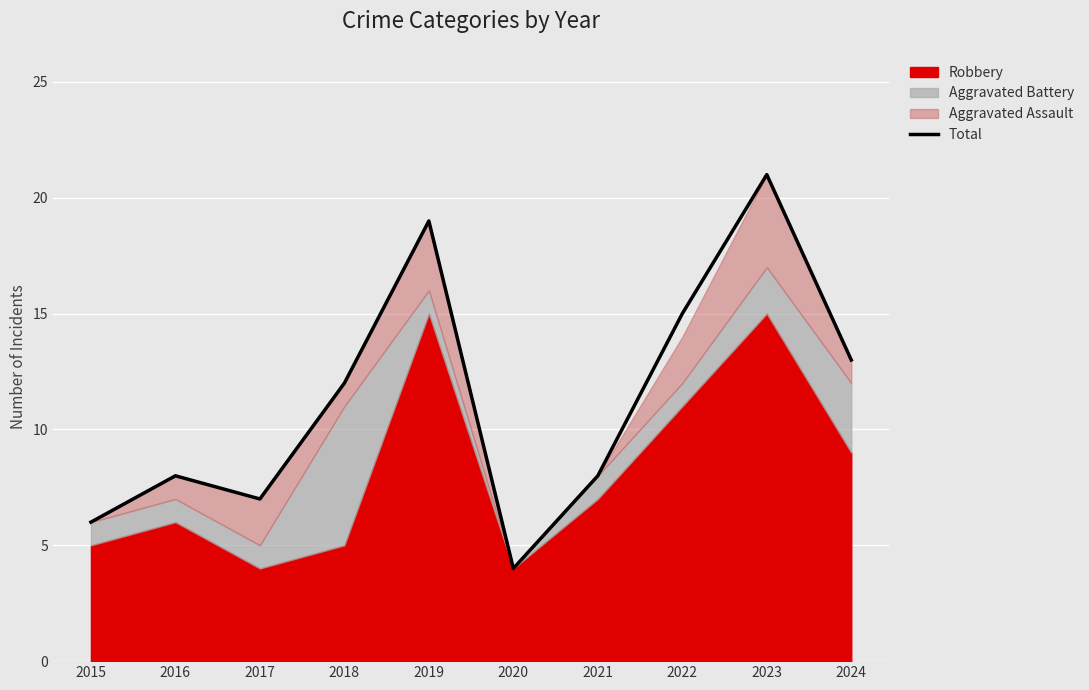

At which category does the chart reach its peak across all series?

2023